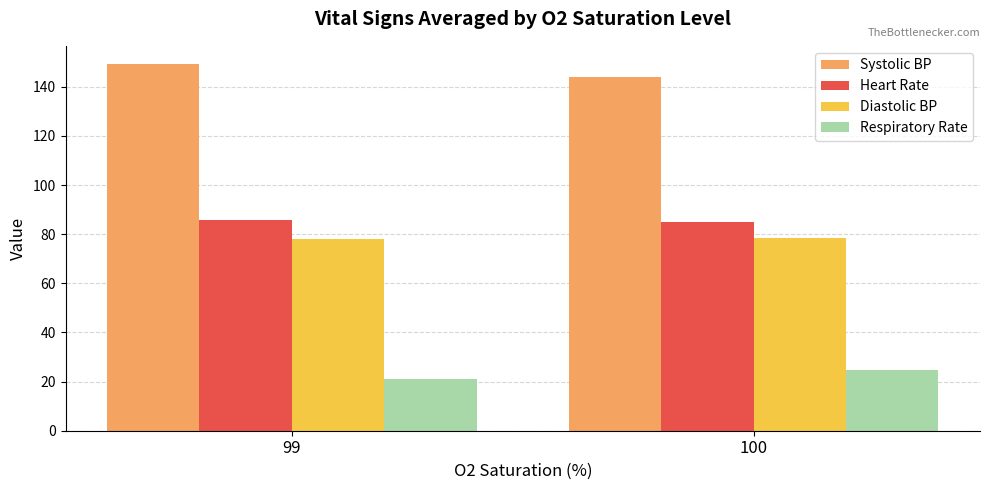

Does the chart contain stacked bars?

No